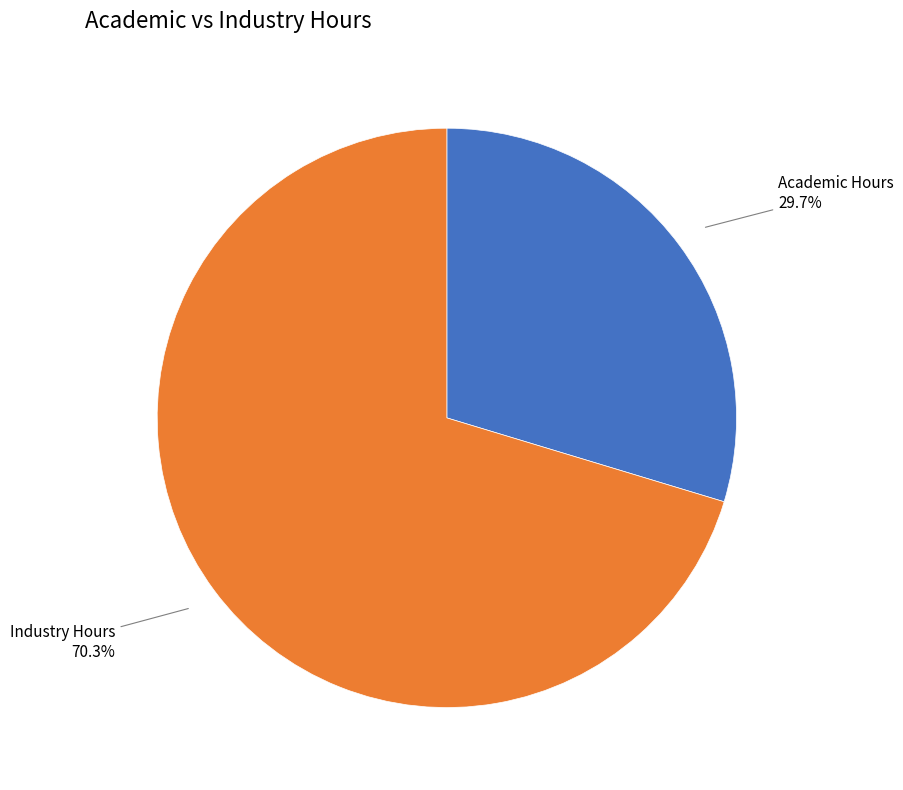

How many segments does this pie chart have?

2